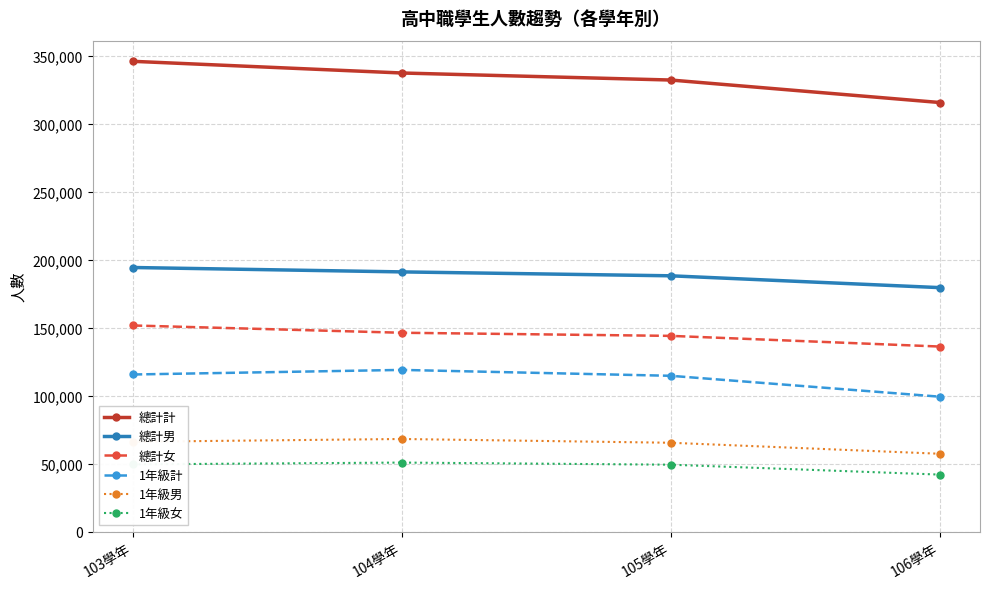

Which series has the largest total across all categories?

總計計